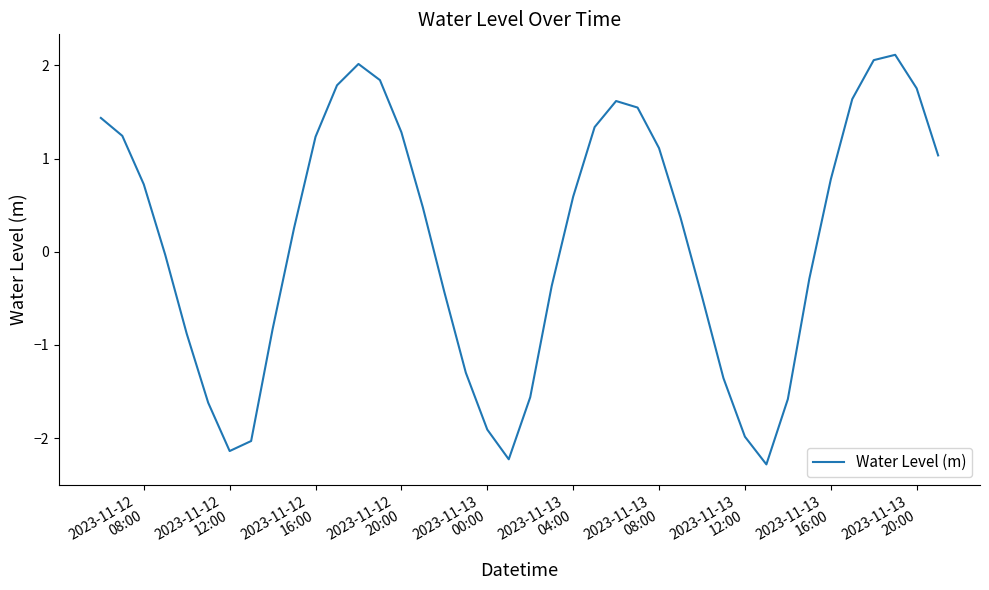

How many positive values are there?

22